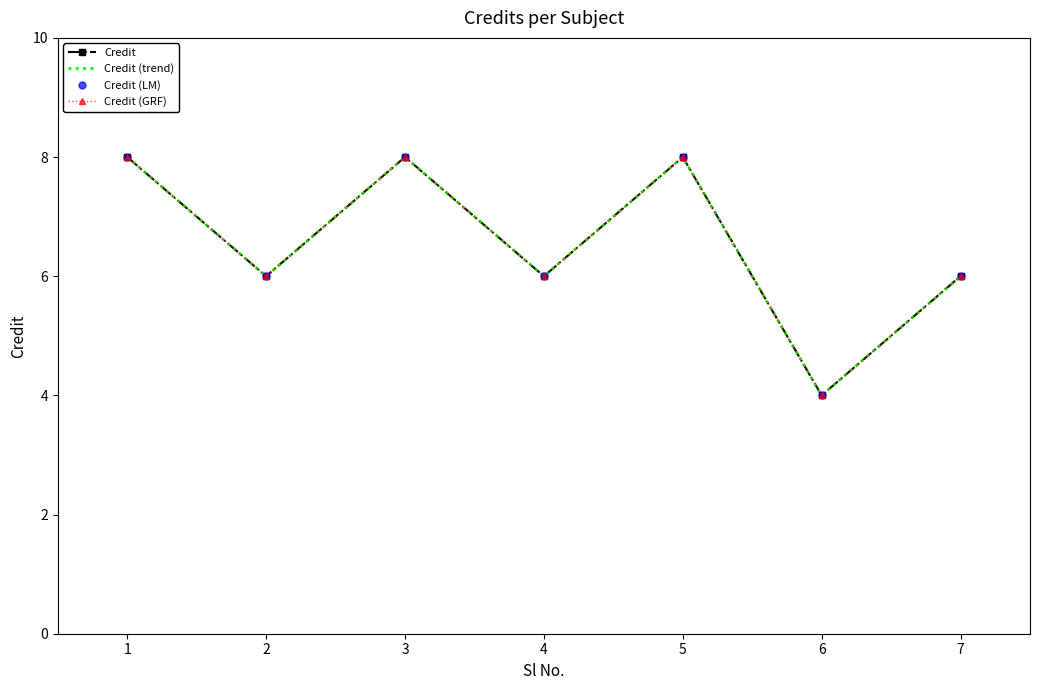

Which category has the lowest value in the Credit series?

6